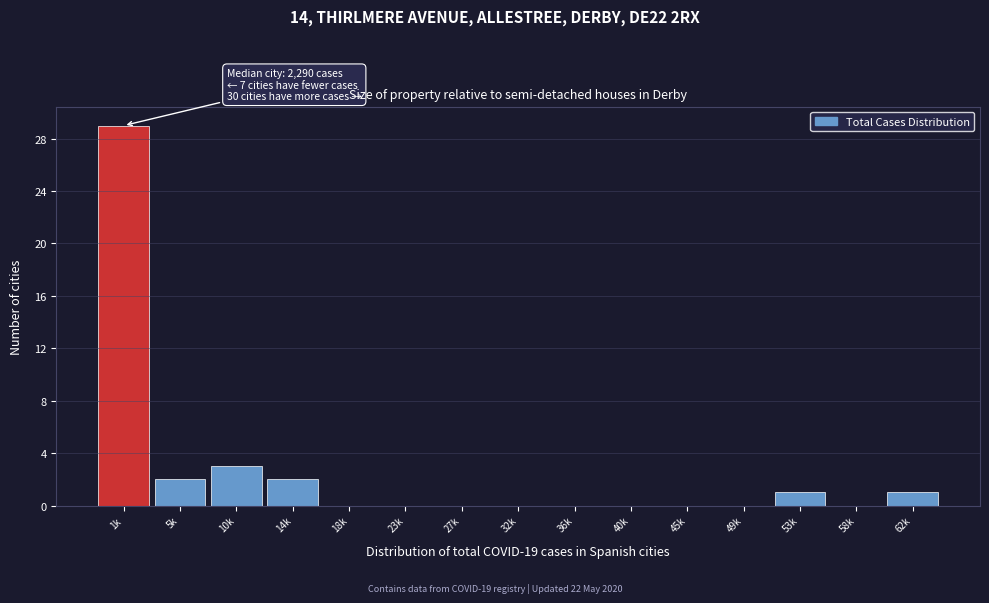

Reading left to right, what are all the values shown in this chart?

1k=29	5k=2	10k=3	14k=2	18k=0	23k=0	27k=0	32k=0	36k=0	40k=0	45k=0	49k=0	53k=1	58k=0	62k=1